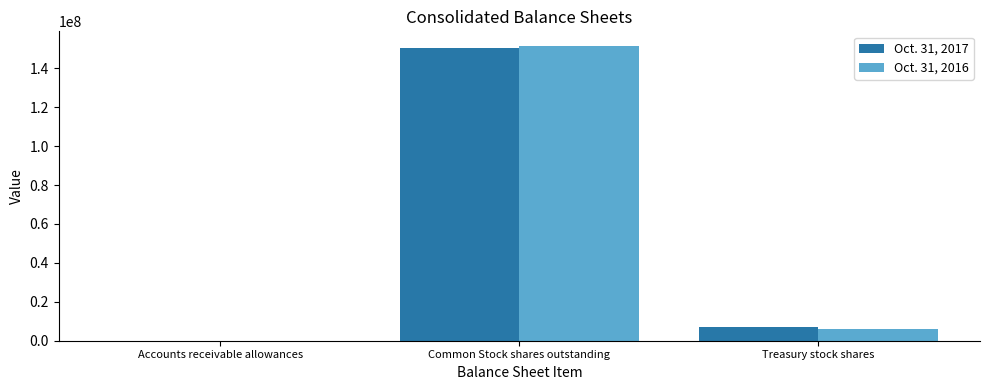

At which category is the sum across all series the highest?

Common Stock shares outstanding